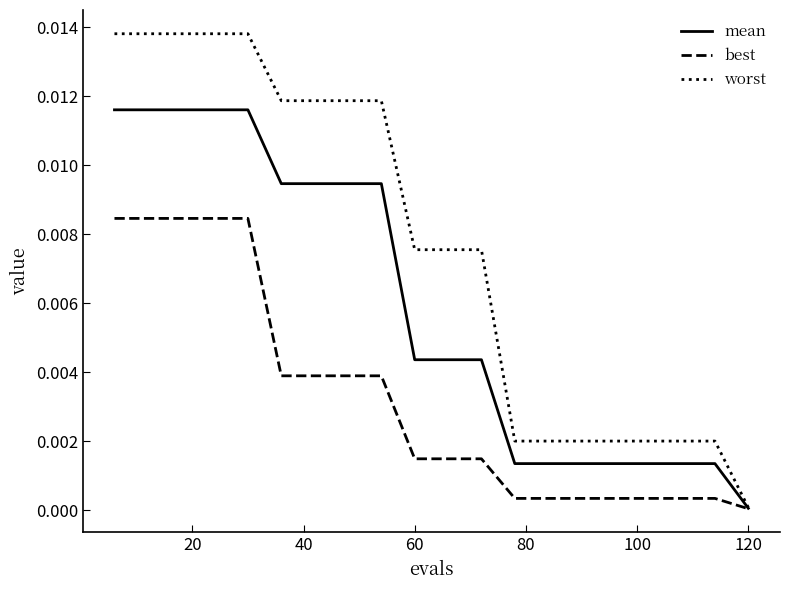

Which series has the largest range (max minus min)?

worst